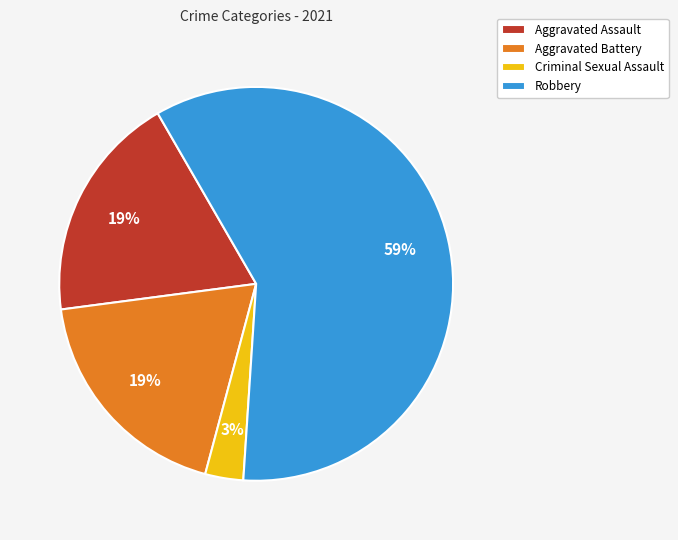

How many segments does this pie chart have?

4